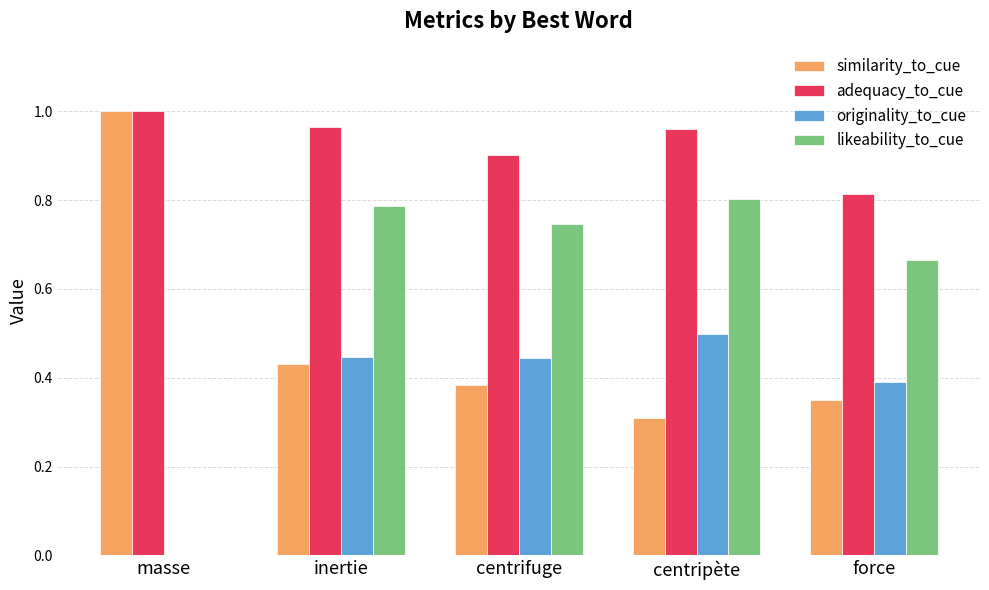

Is it true that similarity_to_cue equals 1.4 at masse?

False